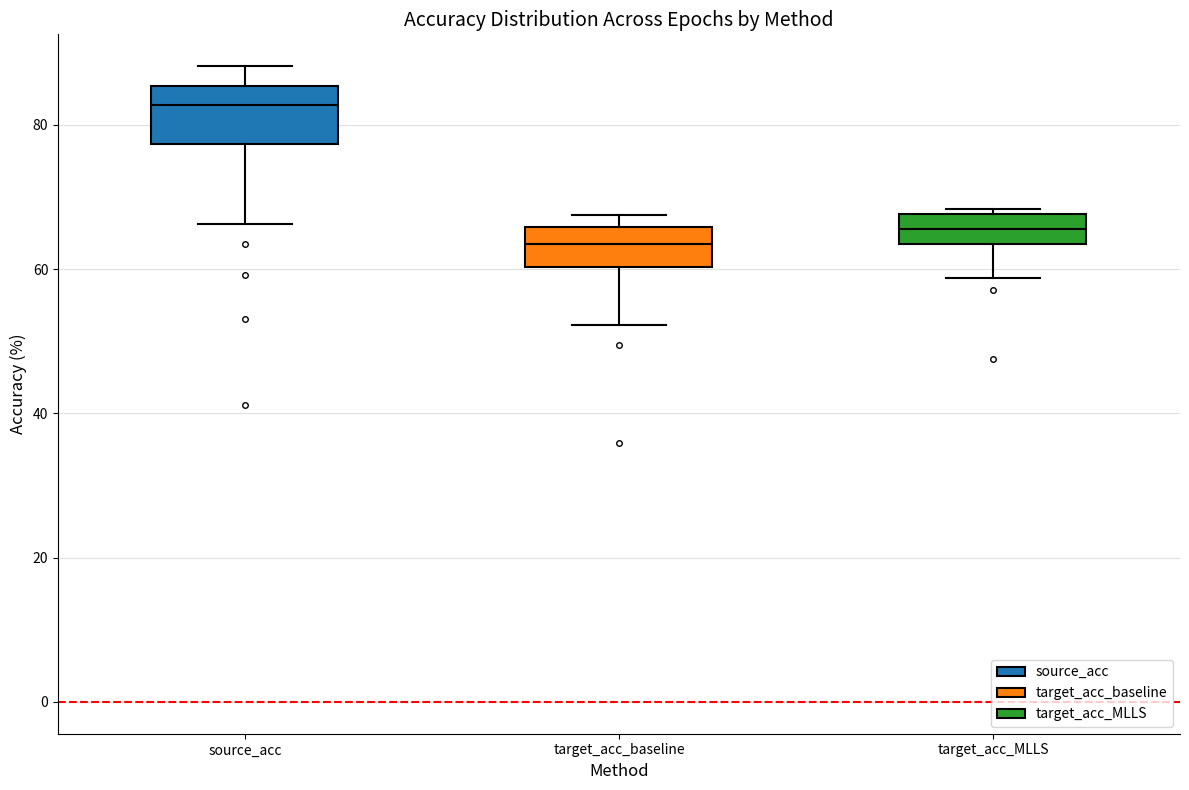

Which box has the highest median line?

source_acc